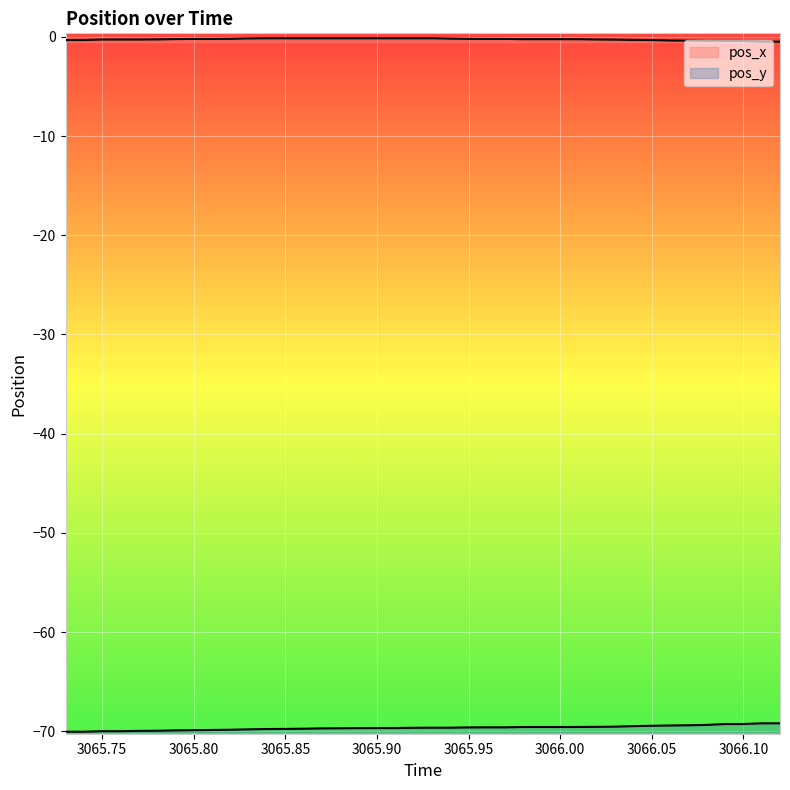

Does the chart display data point markers on the line(s)?

No